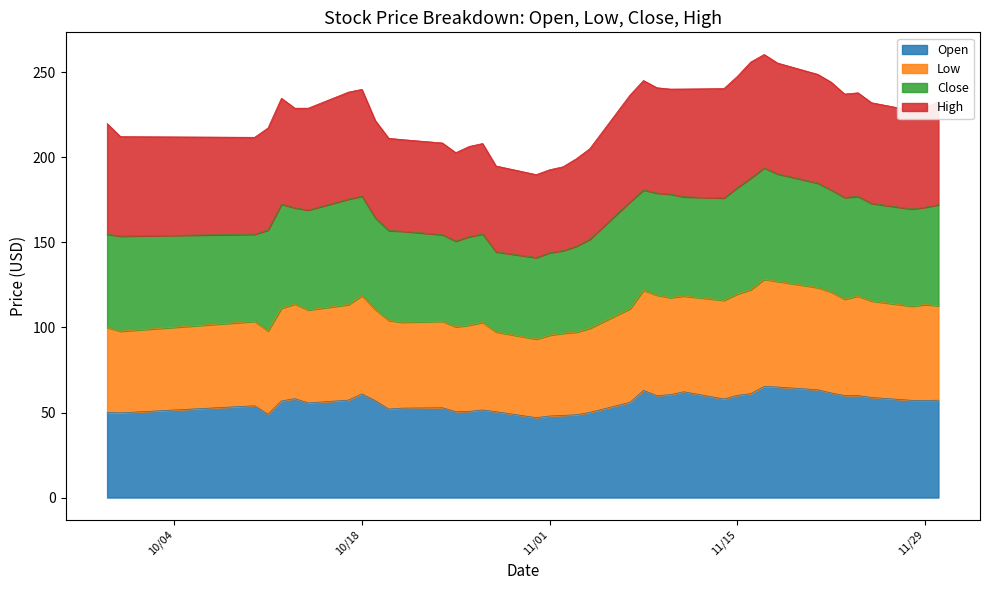

What is the lowest value of the Open series?

47.0